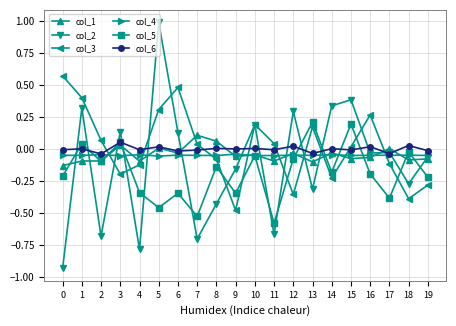

True or false: col_6 and col_3 intersect in this chart.

True